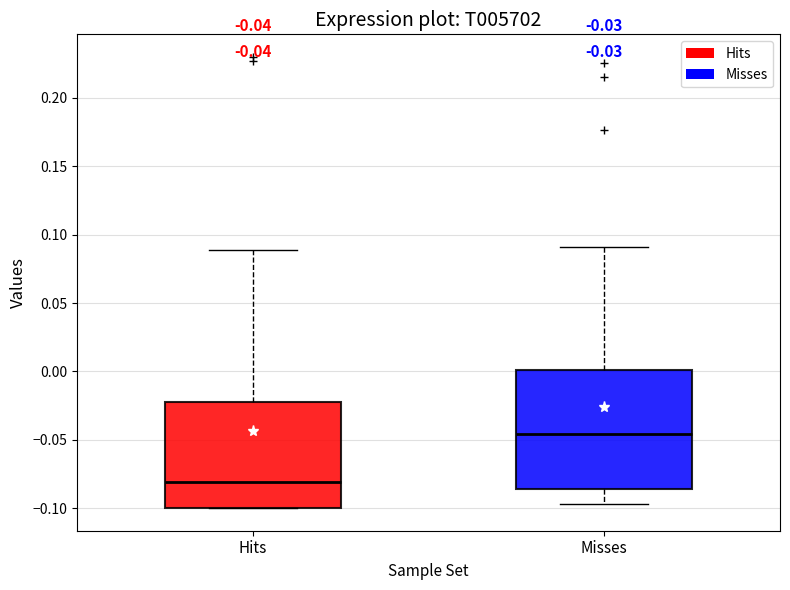

Which box has the lowest median line?

Hits